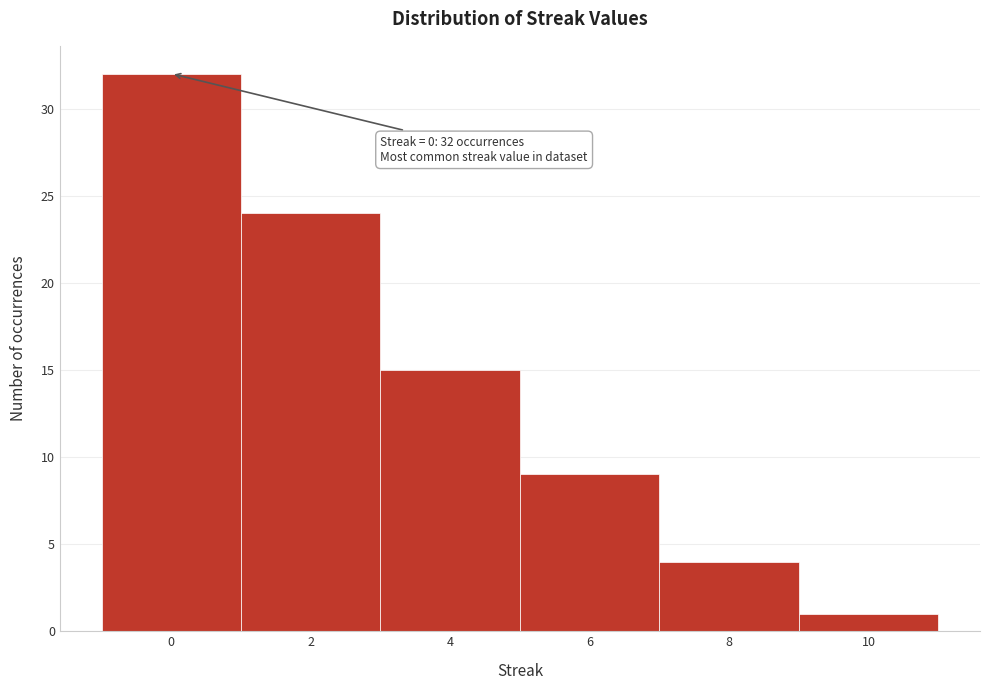

Which range on the x-axis has the tallest bar?

-1 to 1